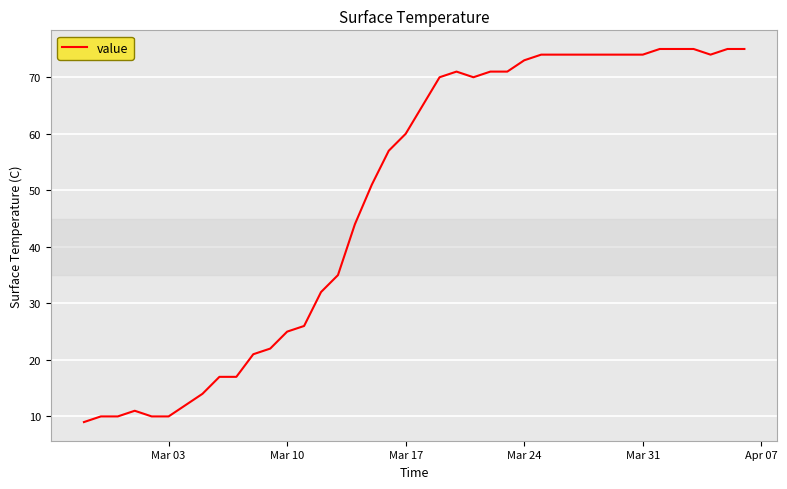

What is the greatest value displayed?

75